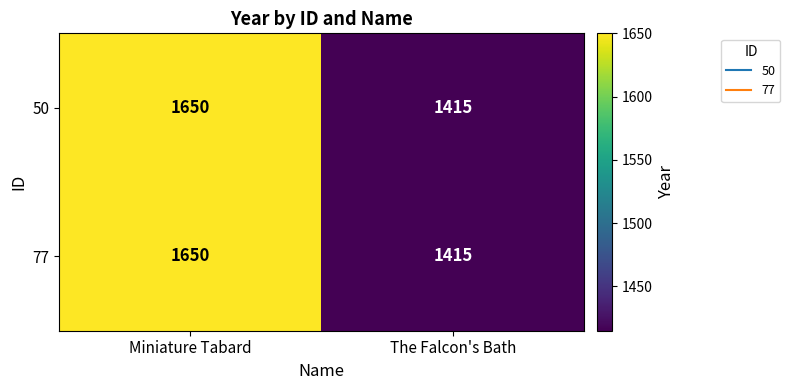

What is the sum of all 50 values?

3065